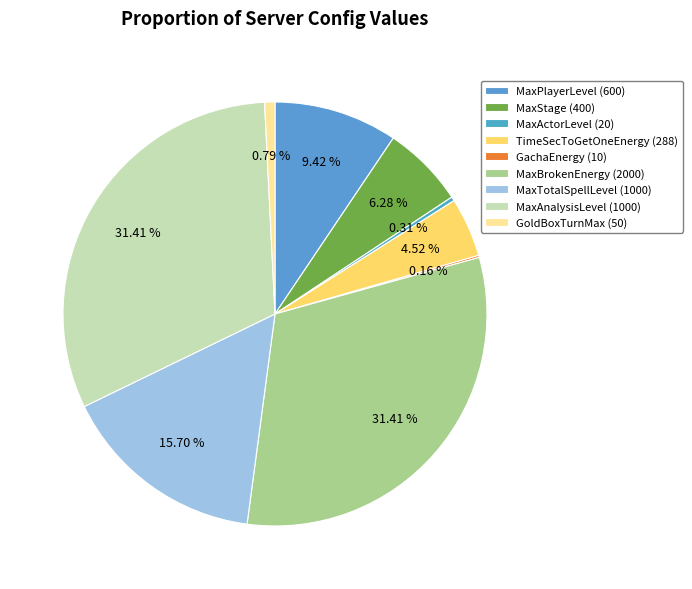

Is it true that MaxStage (400) is 1% of the pie?

False